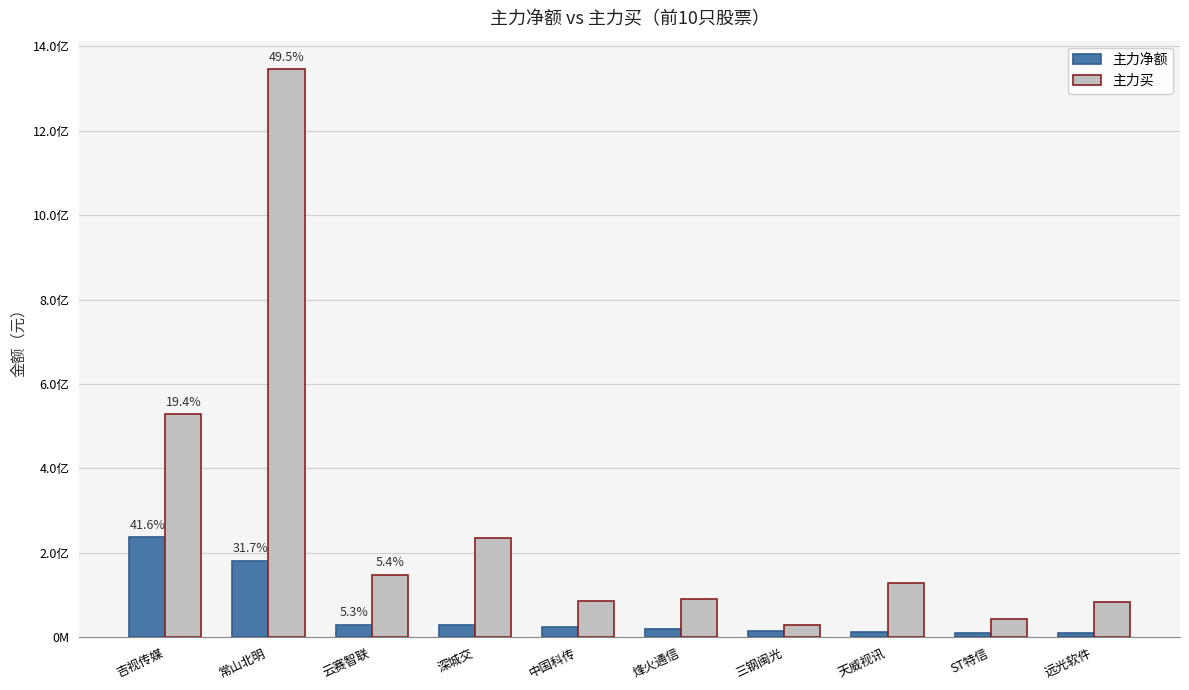

What are all the series names shown in the legend?

主力净额, 主力买